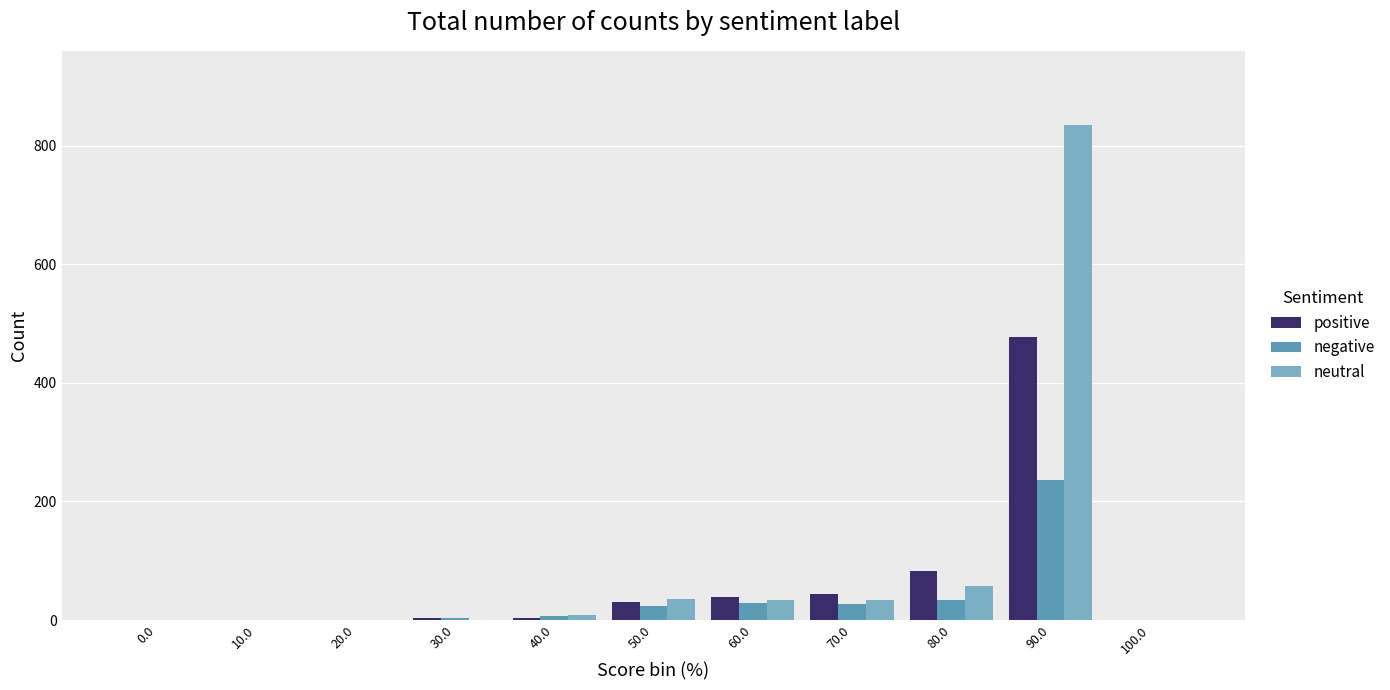

At which category is the sum across all series the highest?

90.0